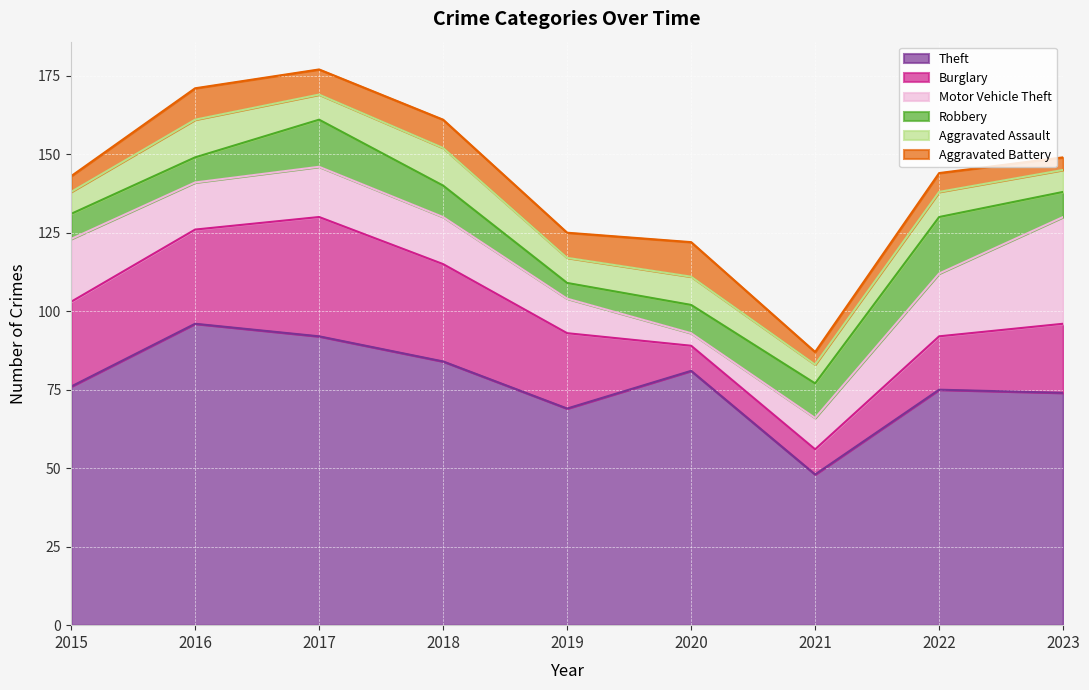

How many lines are shown in the chart?

6